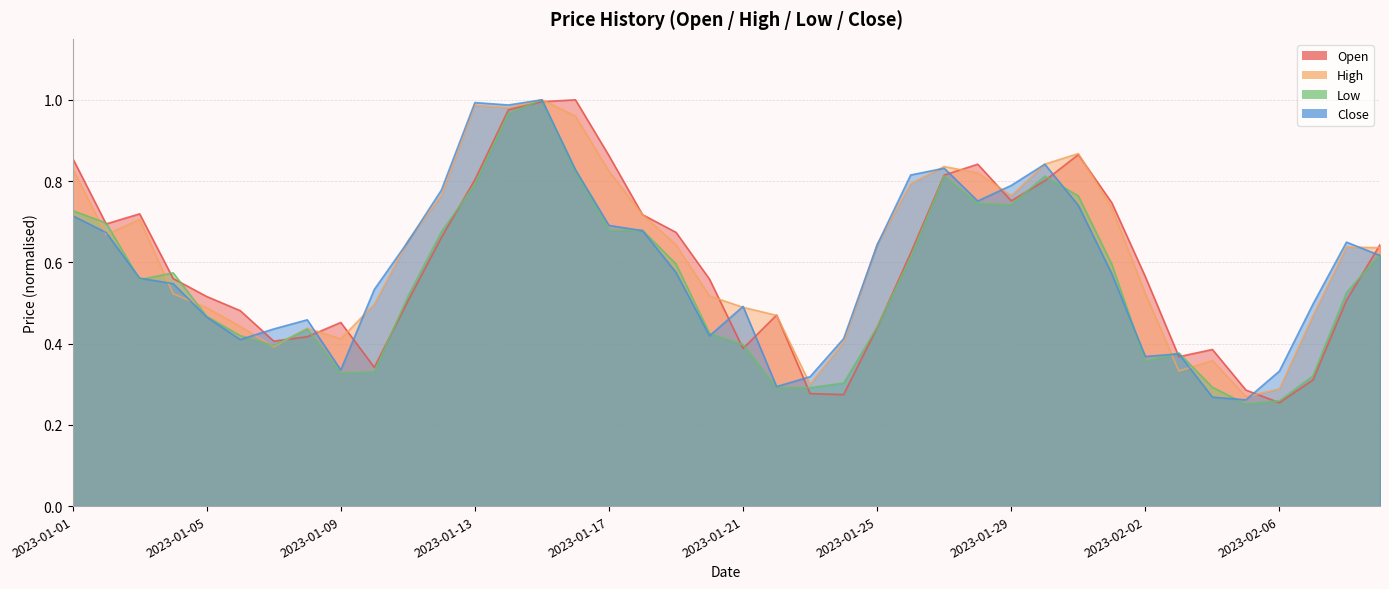

What is the label of the 29th point from the right?

2023-01-12